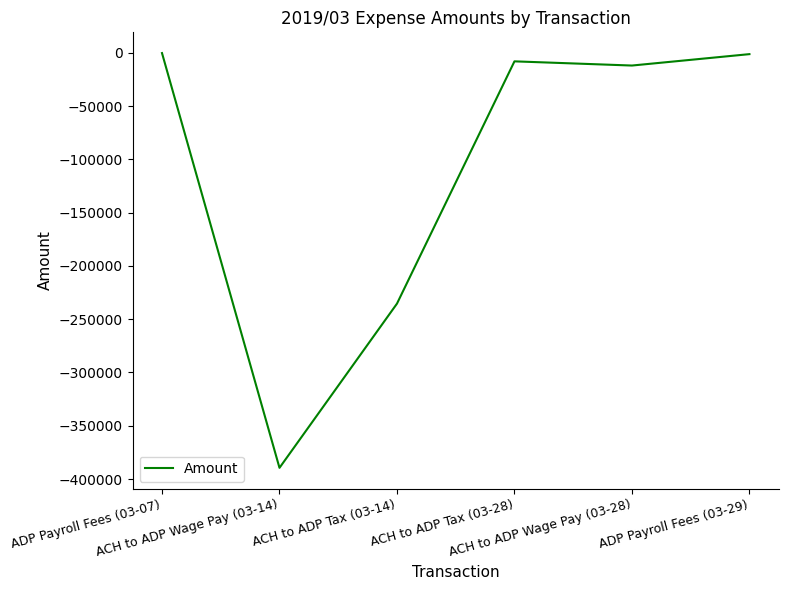

What is the sum of all values?

-645795.7